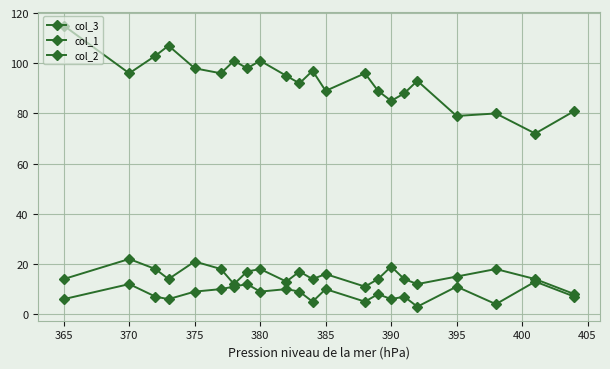

What is the difference between the second highest and second lowest values in the col_2 series?

8